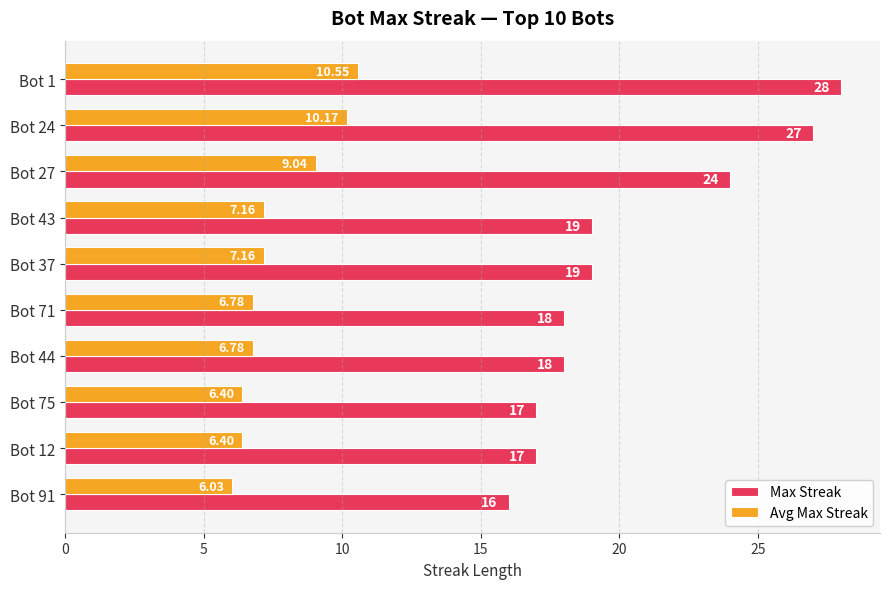

Rank the series by their average value, from highest to lowest.

Max Streak, Avg Max Streak